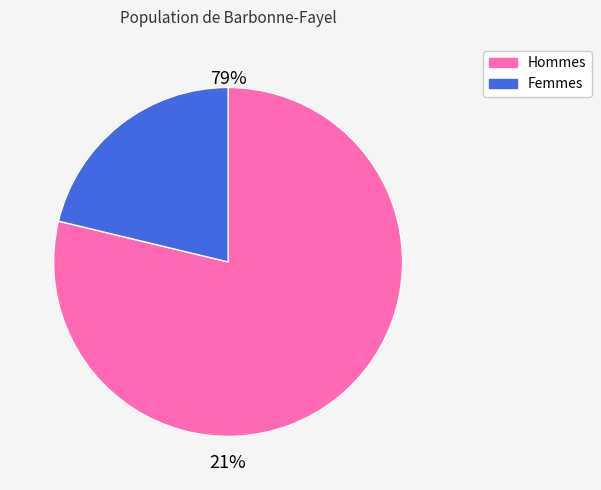

To the nearest percent, what percentage of the pie is x?

79%